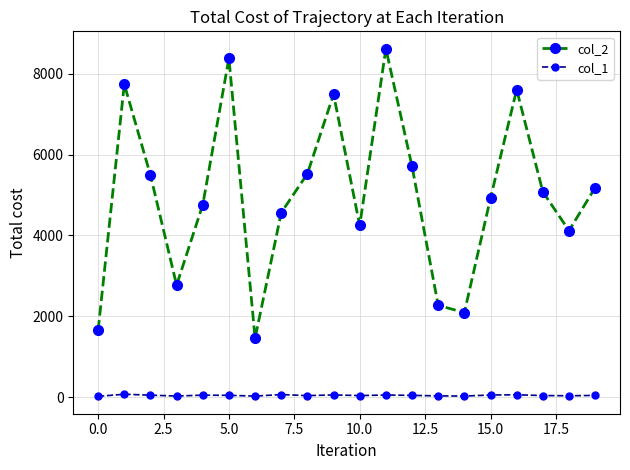

What is the greatest value displayed?

8617